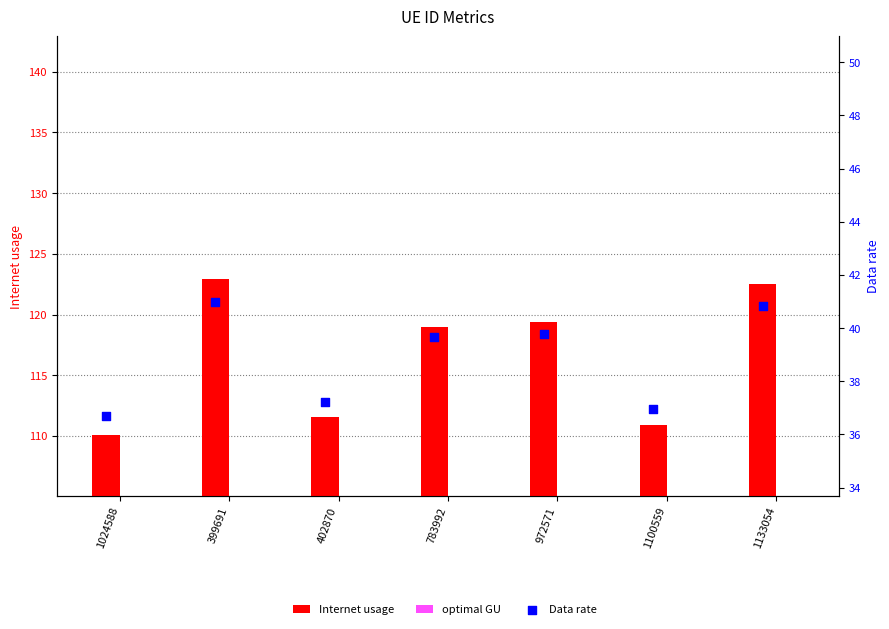

Is the value of optimal GU at 399691 greater than the value of Internet usage at 1133054?

No